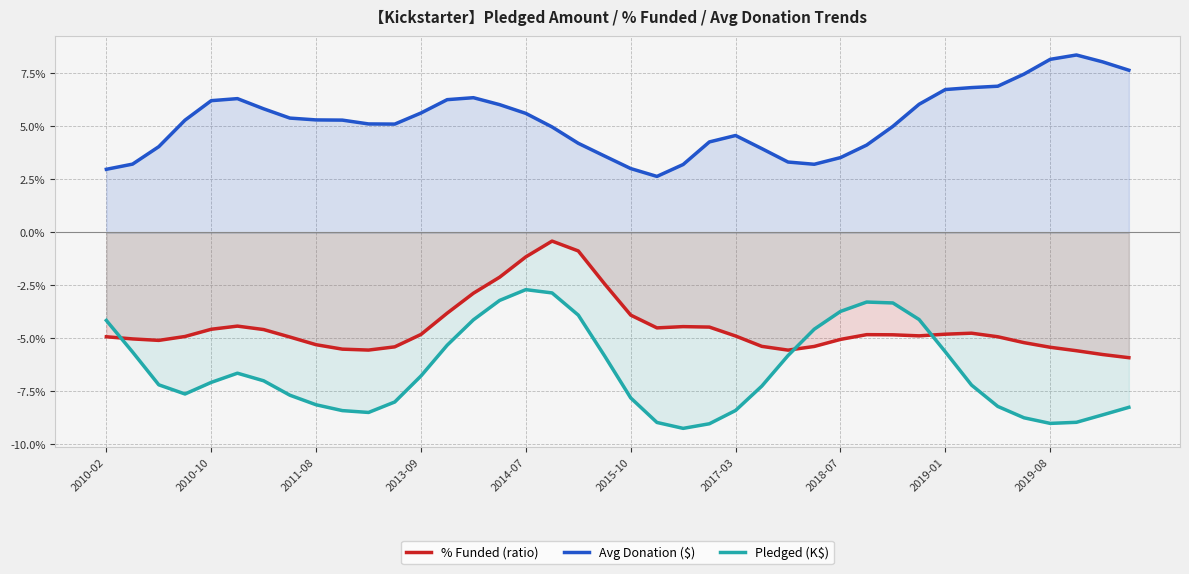

What is the approximate value of Pledged (K$) at 29?

-3.3